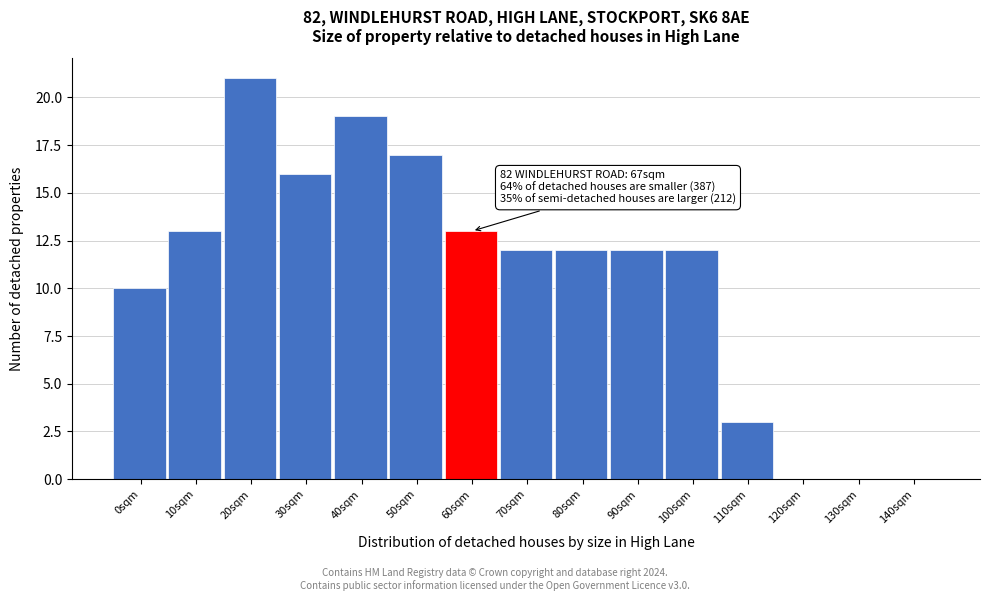

Reading right to left, extract all data points from this chart.

140sqm=0	130sqm=0	120sqm=0	110sqm=3	100sqm=12	90sqm=12	80sqm=12	70sqm=12	60sqm=13	50sqm=17	40sqm=19	30sqm=16	20sqm=21	10sqm=13	0sqm=10